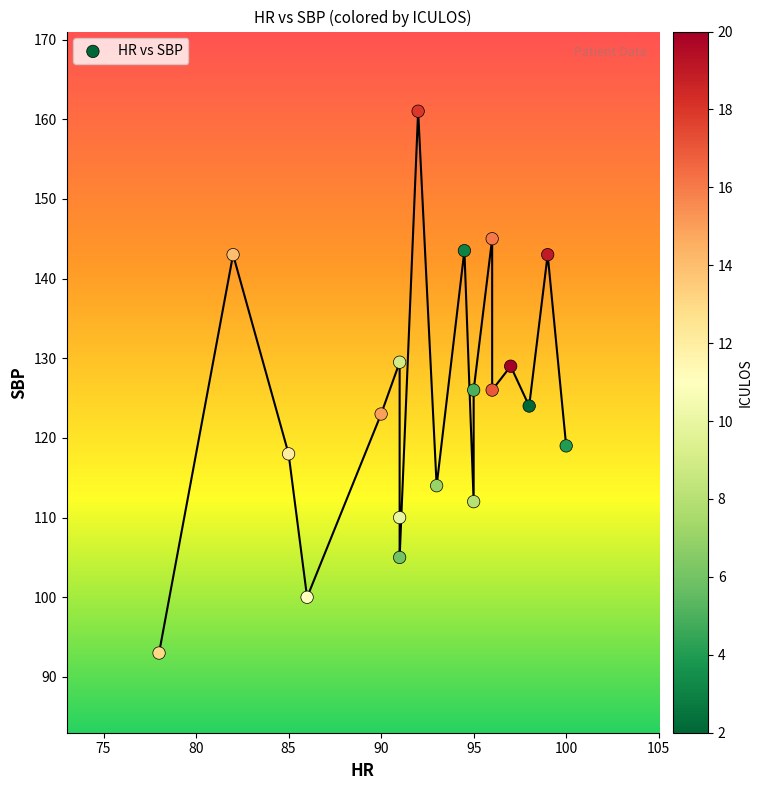

What is the range of Y values (max minus min)?

68.0